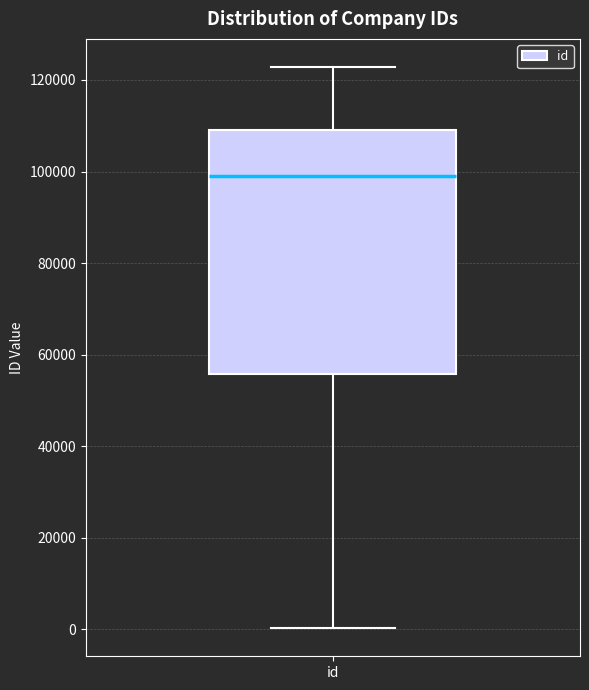

Transcribe this box plot: give where the median line is, the range the box spans, and where the two whiskers end, as read against the y-axis. The values are not printed on the chart, so give them approximately, as read against the axis.

median 98000, box 56000 to 110000, whiskers 0 to 122000